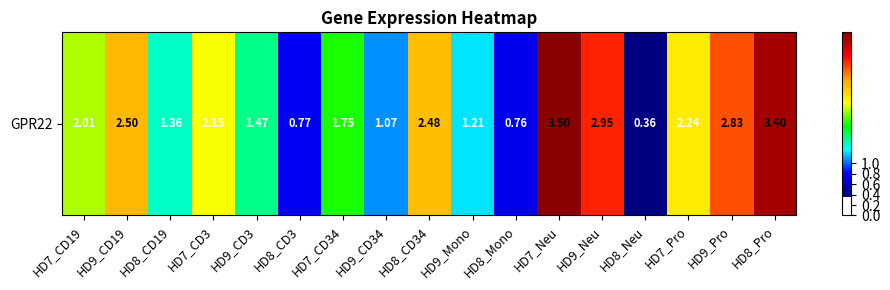

List the labels in order of value, largest first.

HD7_Neu, HD8_Pro, HD9_Neu, HD9_Pro, HD9_CD19, HD8_CD34, HD7_Pro, HD7_CD3, HD7_CD19, HD7_CD34, HD9_CD3, HD8_CD19, HD9_Mono, HD9_CD34, HD8_CD3, HD8_Mono, HD8_Neu